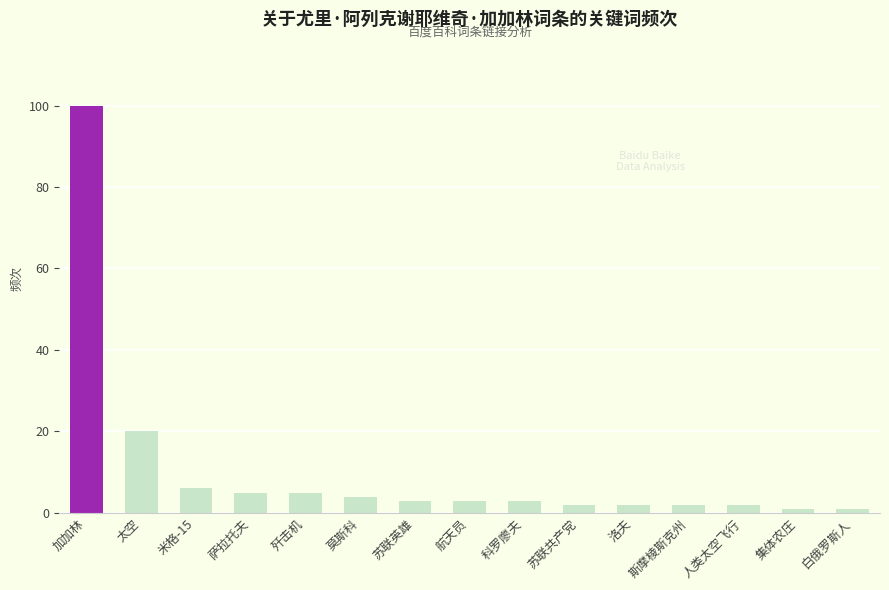

What is the value of the 3rd bar from the left?

6